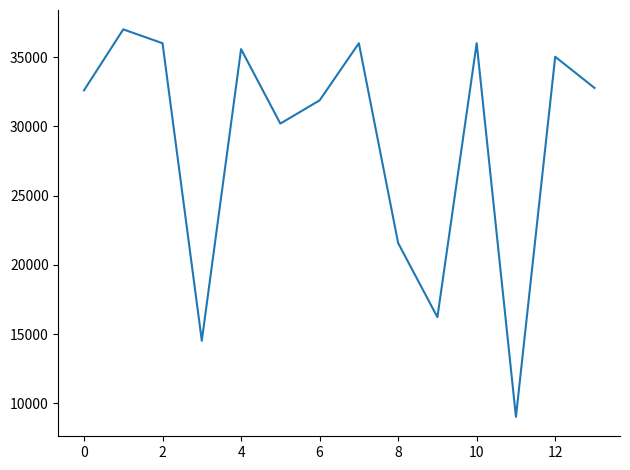

What is the difference between the maximum and minimum values?

27975